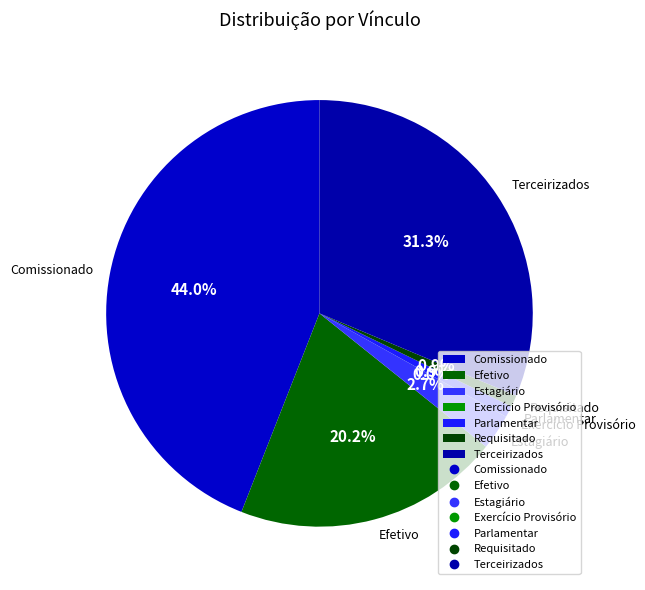

Which slice is the largest?

Comissionado